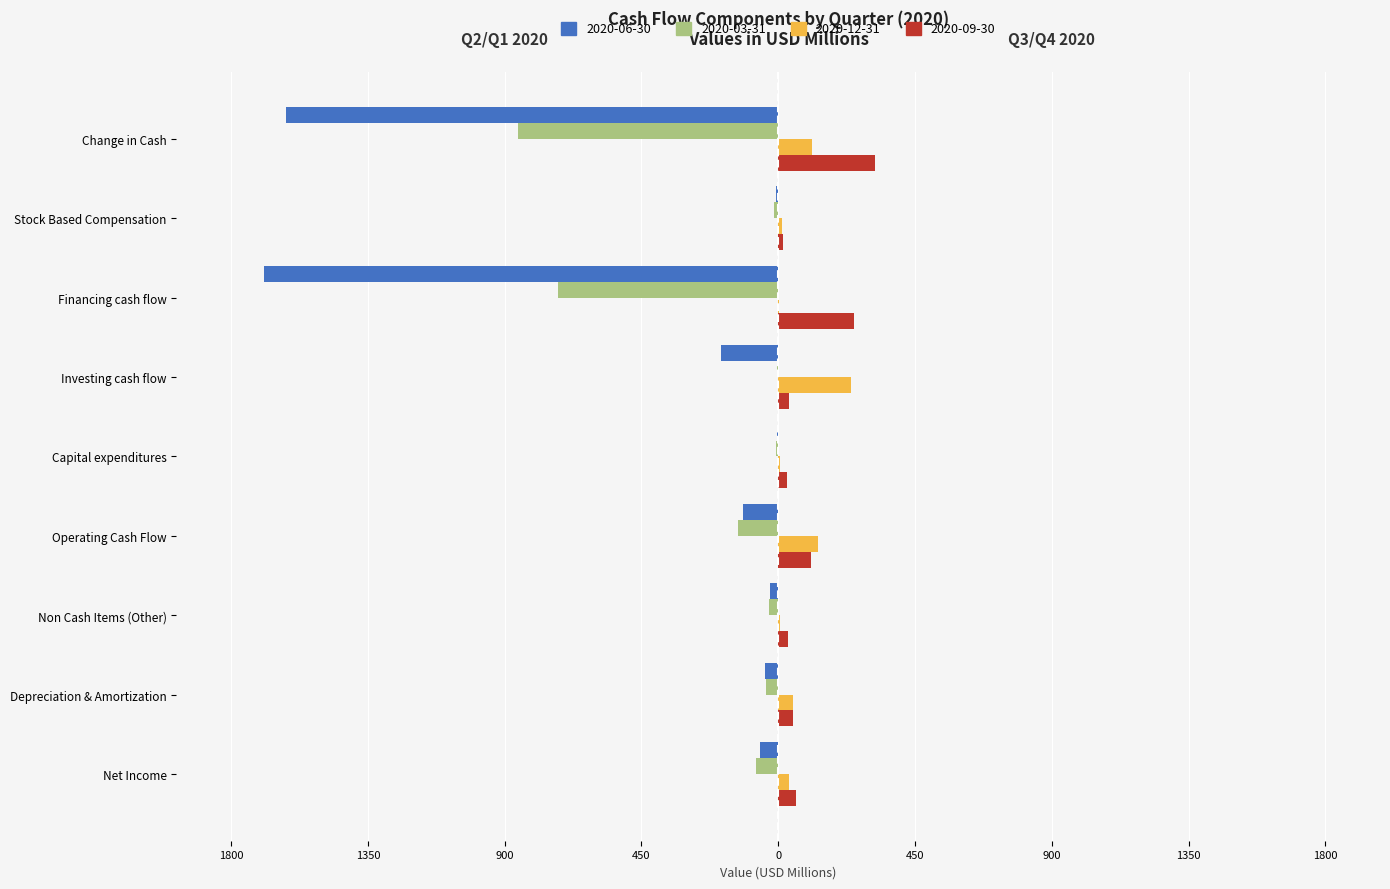

What is the label of the 6th bar from the right?

Operating Cash Flow